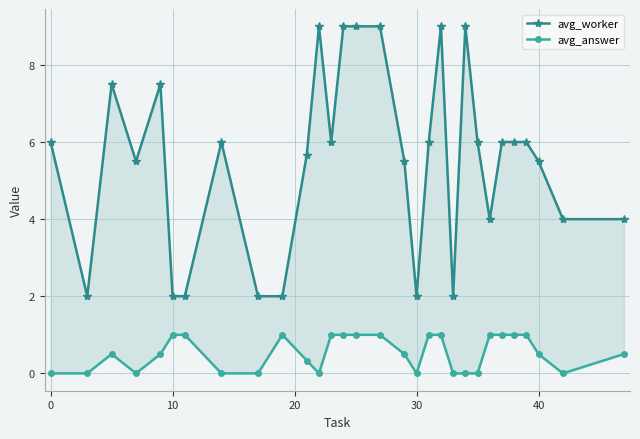

At how many categories does at least one series exceed 7?

8